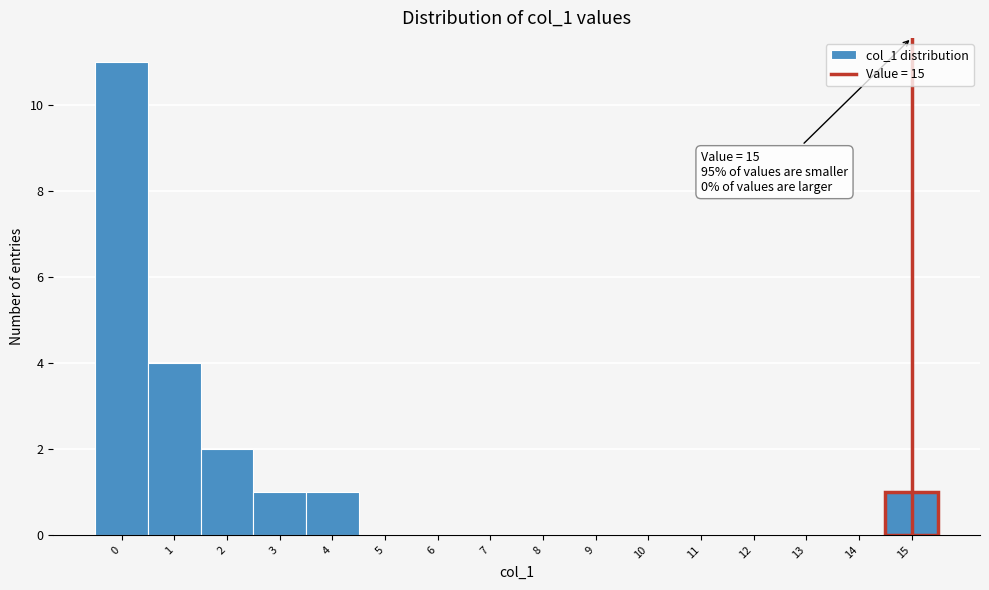

Over which range of the x-axis is the bar tallest?

-0.5 to 0.5